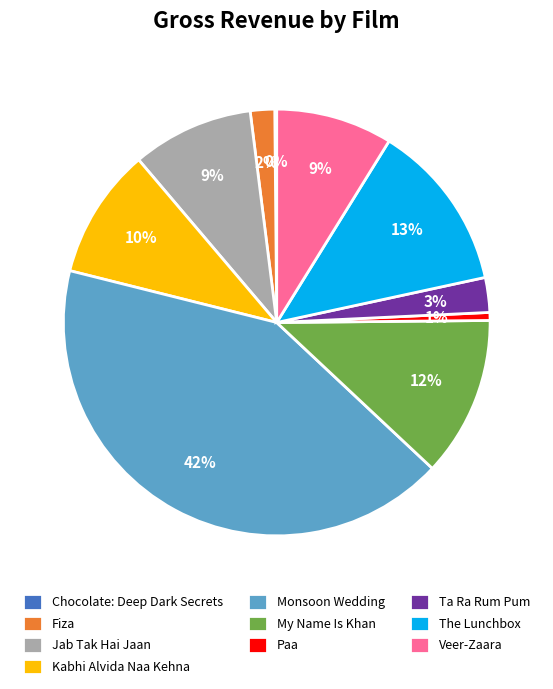

What percentage is the Fiza slice, to the nearest percent?

2%